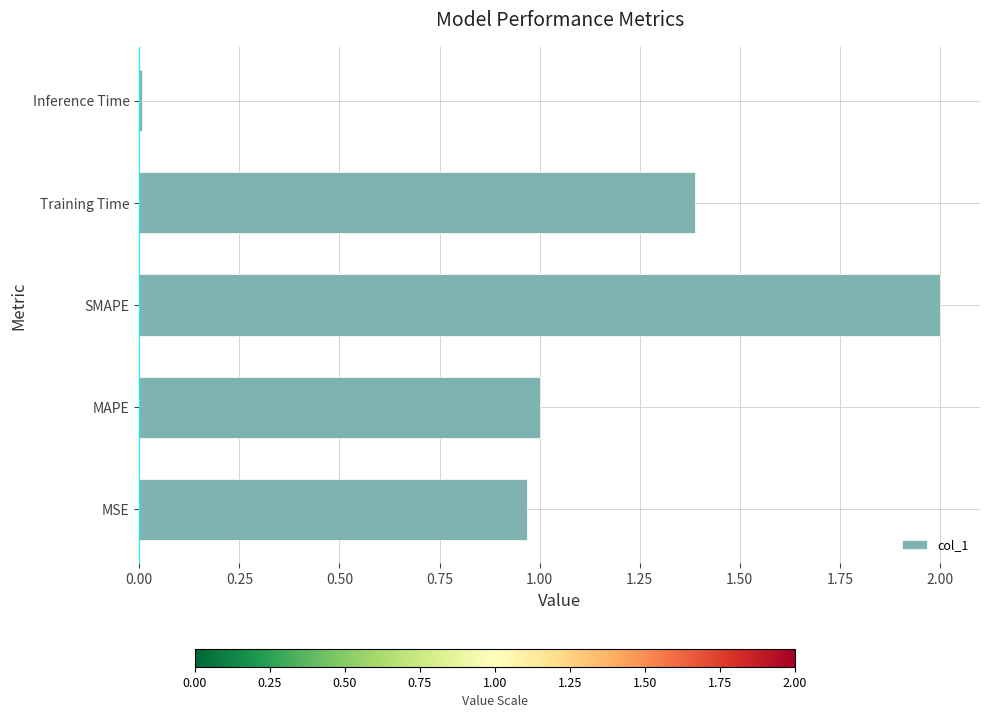

What is the difference between the maximum and minimum values?

2.0